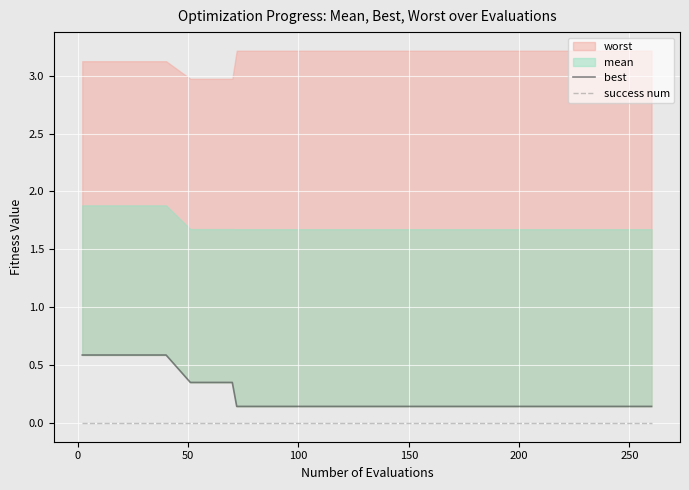

True or false: best and success num intersect in this chart.

False